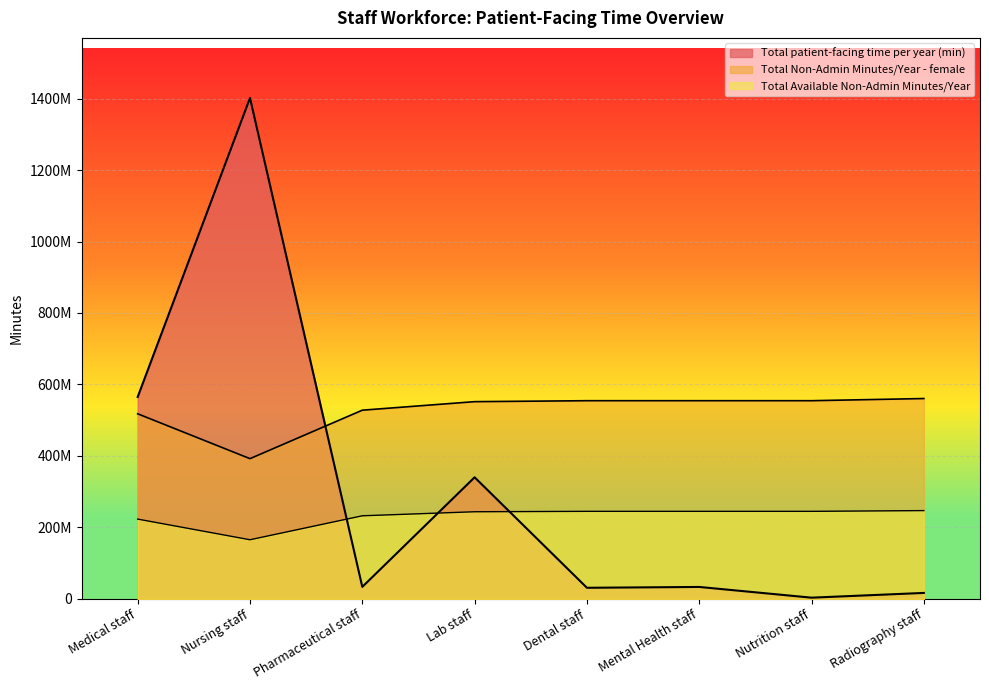

Which category has the highest value across all series?

Nursing staff